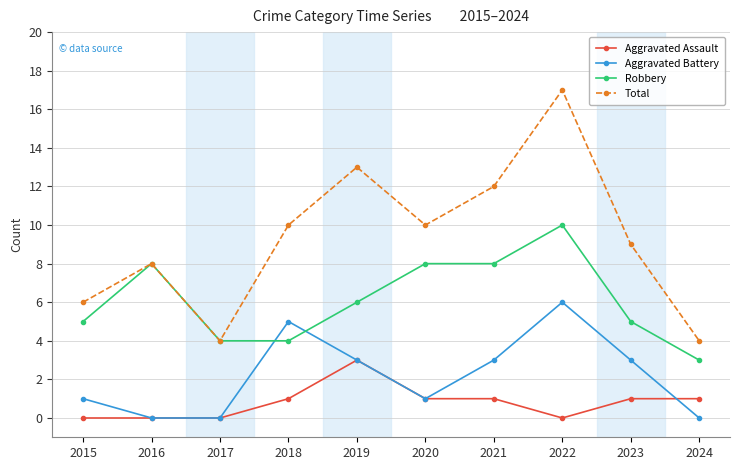

Reading right to left, list all the values displayed in this chart.

Aggravated Assault: 1	1	0	1	1	3	1	0	0	0
Aggravated Battery: 0	3	6	3	1	3	5	0	0	1
Robbery: 3	5	10	8	8	6	4	4	8	5
Total: 4	9	17	12	10	13	10	4	8	6